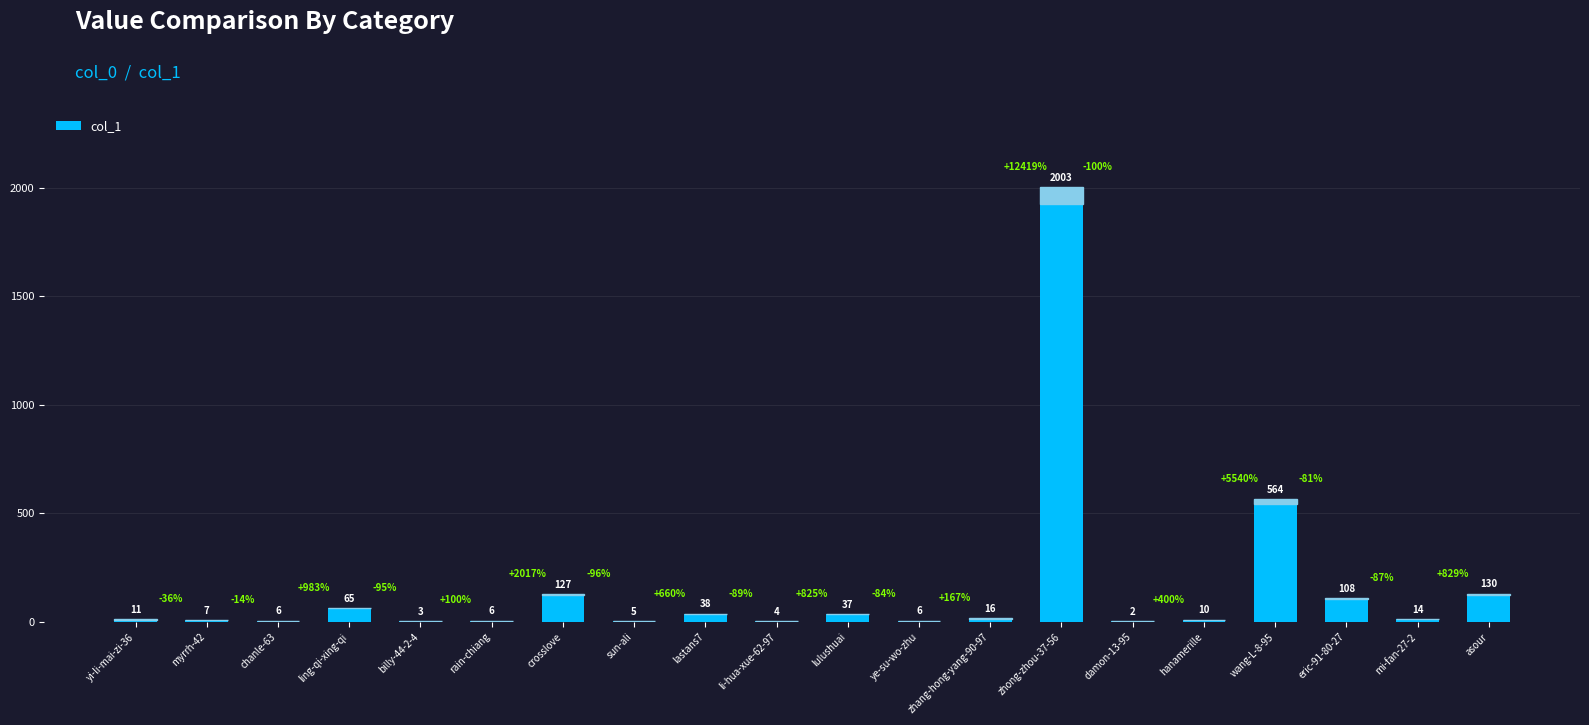

Approximately how many times larger is the value at asour compared to sun-ali?

26.0